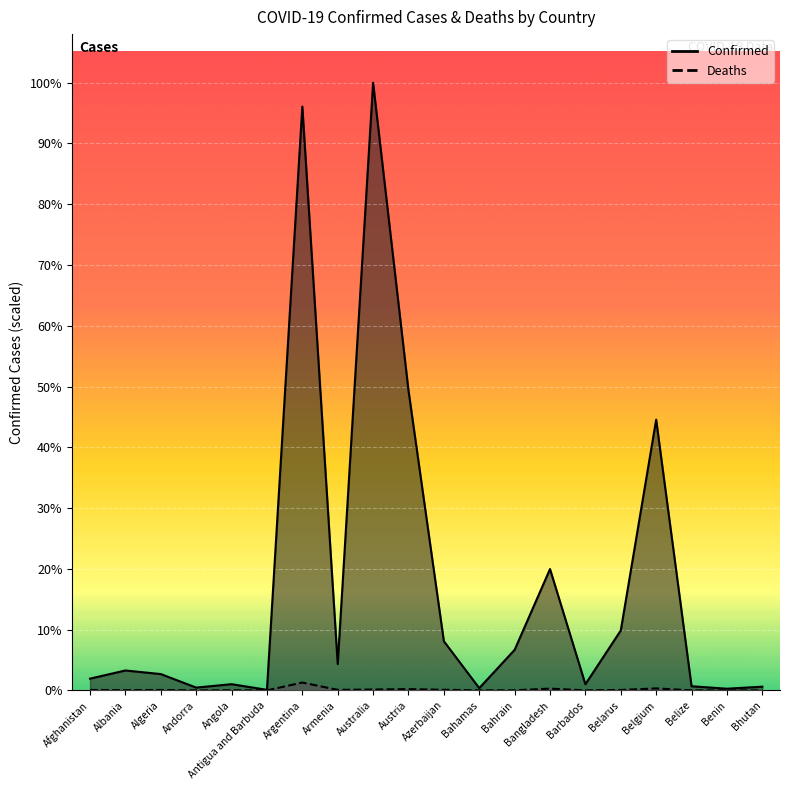

Is the value of Deaths at Bahrain greater than the value of Confirmed at Algeria?

No